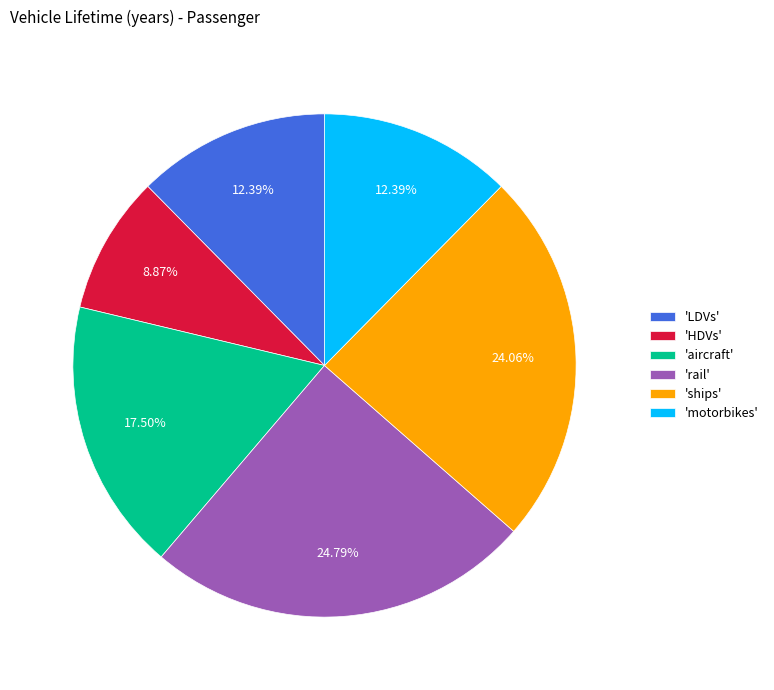

Approximately how many times larger is the value at 'motorbikes' compared to 'HDVs'?

1.4